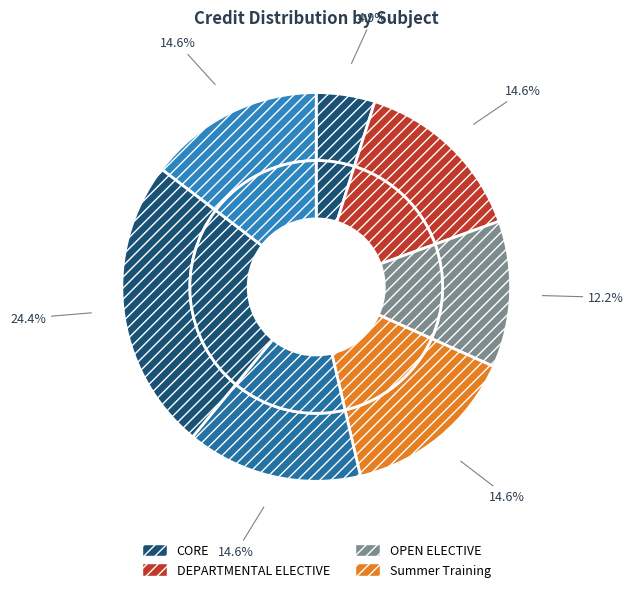

Does CS400 Summer Training represent more than half of the total?

No